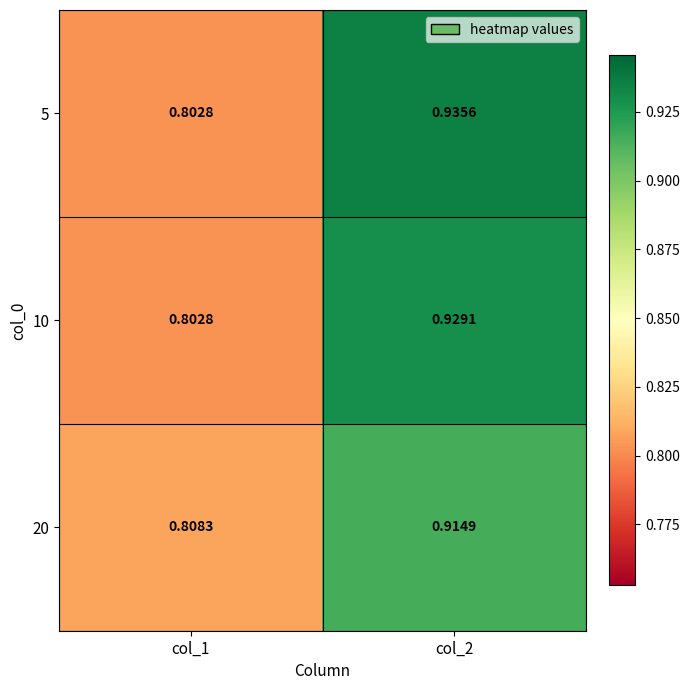

Is the value of 10 at col_1 greater than the value of 20 at col_1?

No